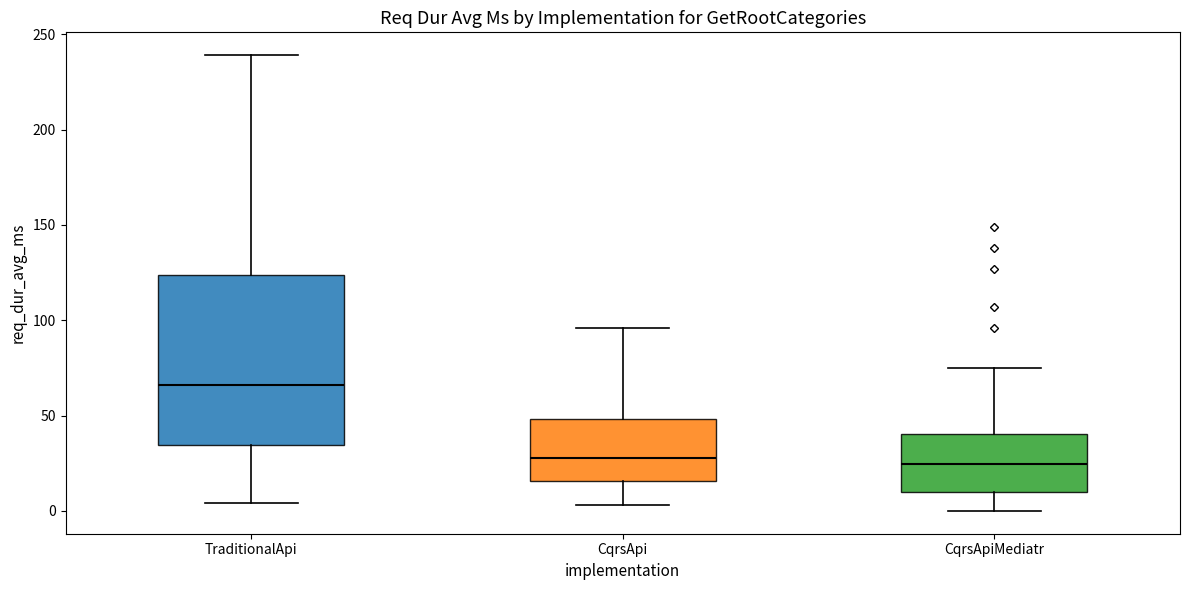

Where does the upper whisker of the box for CqrsApiMediatr end on the y-axis? The values are not printed on the chart, so give them approximately, as read against the axis.

75